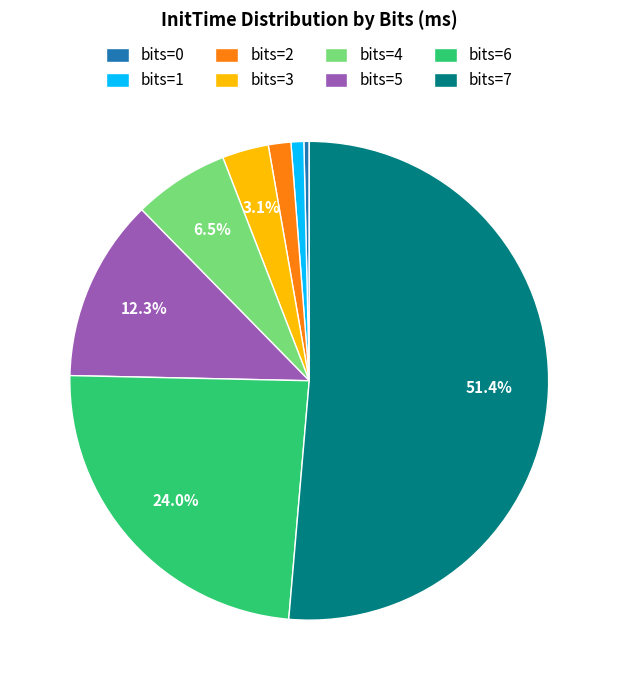

Is there a majority slice in this chart?

Yes